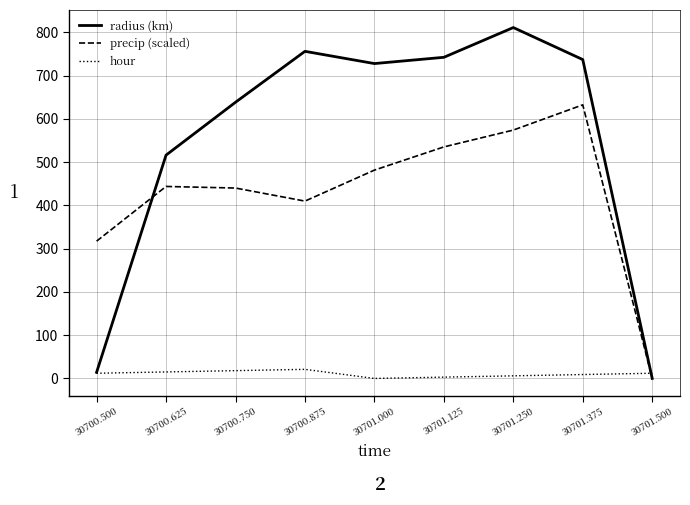

Is it true that radius (km) equals 1016.5 at 30701.125?

False